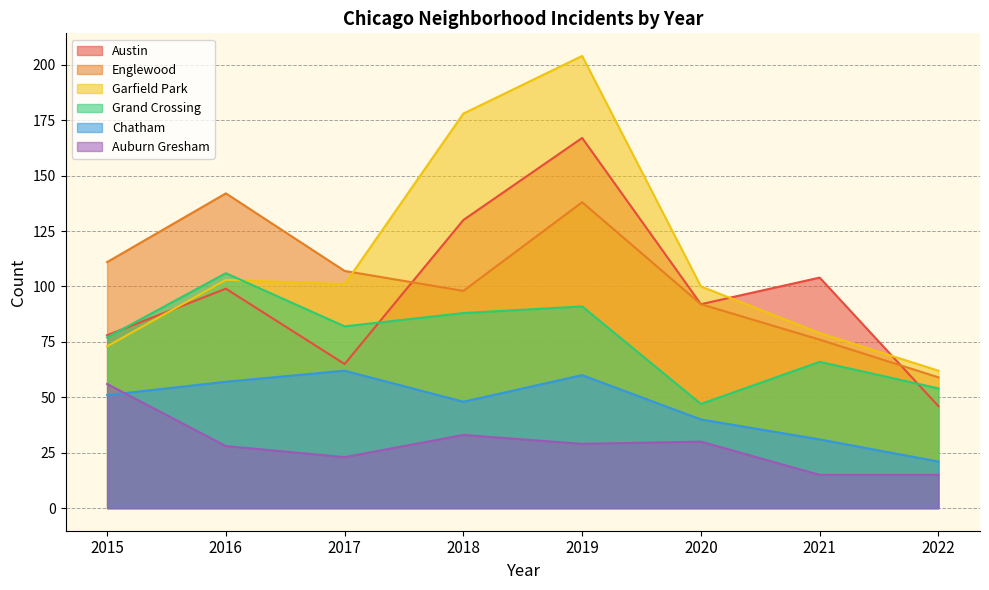

At which label is Englewood closest to 100?

2018